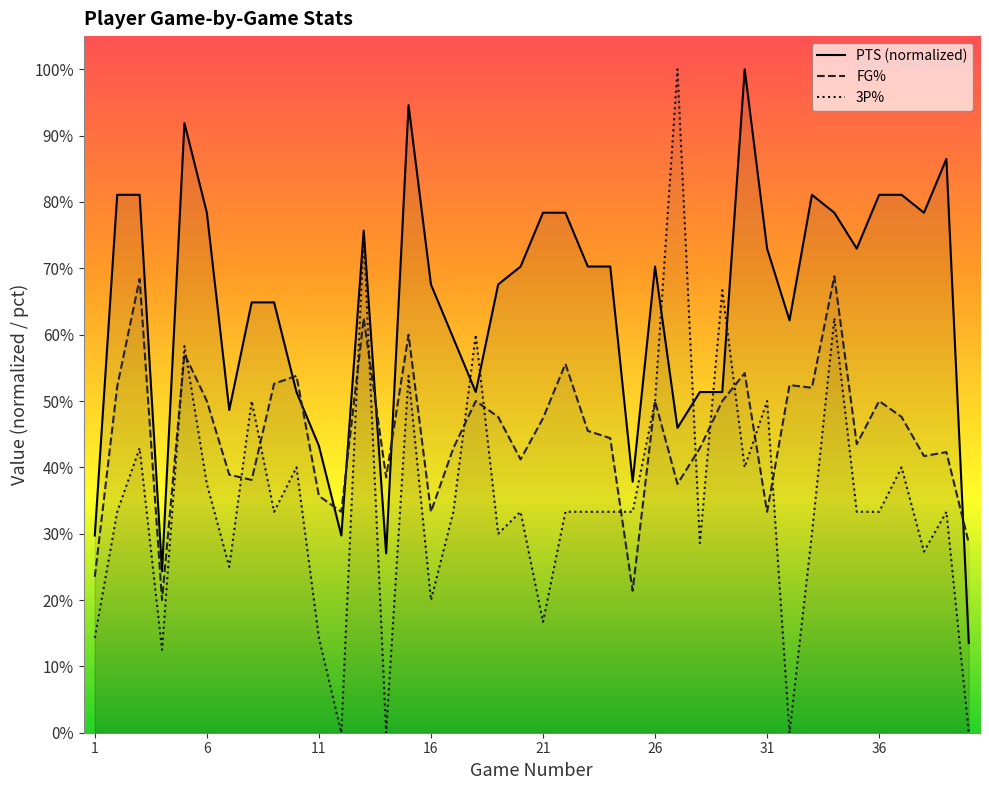

Rank the categories by 3P% value from lowest to highest.

12, 14, 32, 40, 4, 1, 11, 21, 16, 7, 38, 28, 19, 33, 2, 9, 17, 20, 22, 23, 24, 25, 35, 36, 39, 6, 10, 30, 37, 3, 8, 26, 31, 15, 5, 18, 34, 29, 13, 27